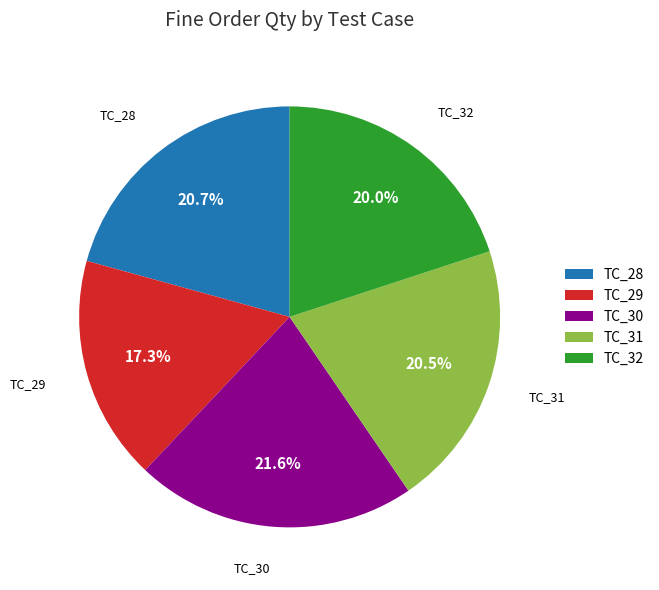

Is it true that TC_30 is 22% of the pie?

True